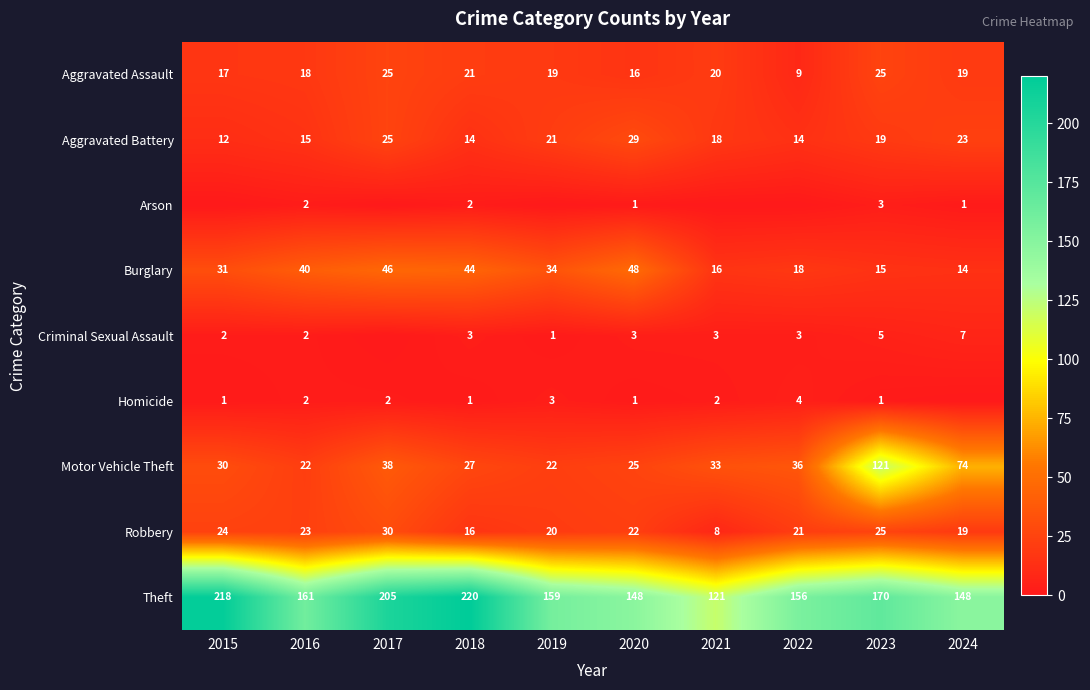

What is the difference between the second highest and second lowest values in the Robbery series?

9